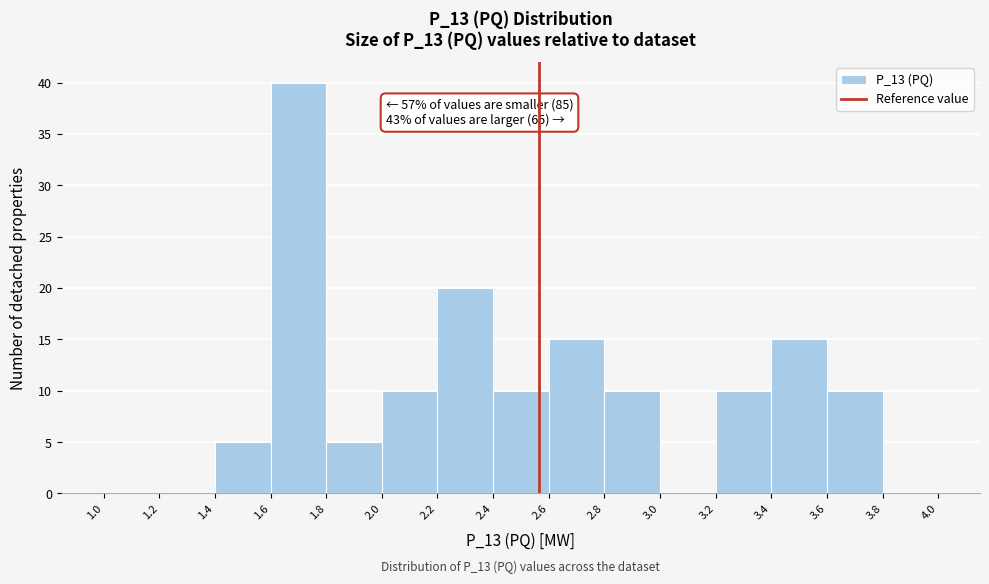

Over which range of the x-axis is the bar tallest?

1.6 to 1.8